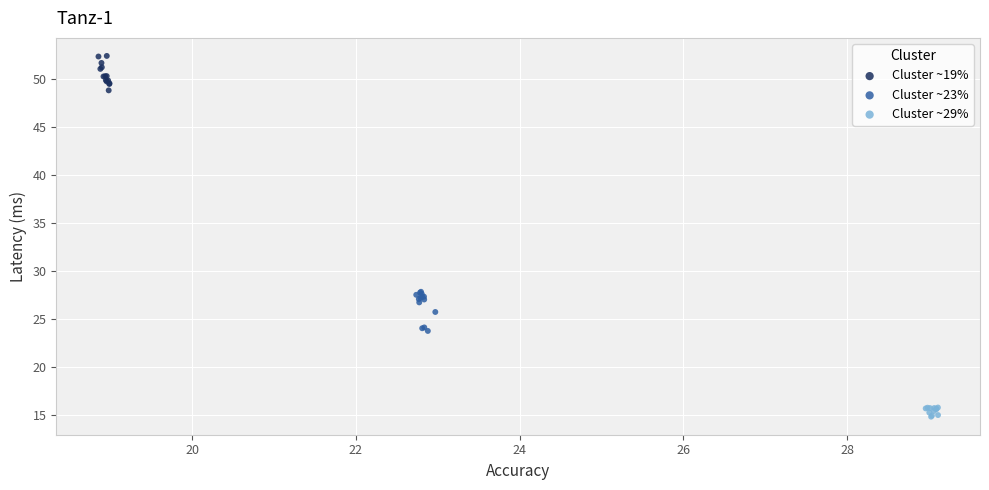

Which series reaches the maximum Y coordinate?

Cluster ~19%